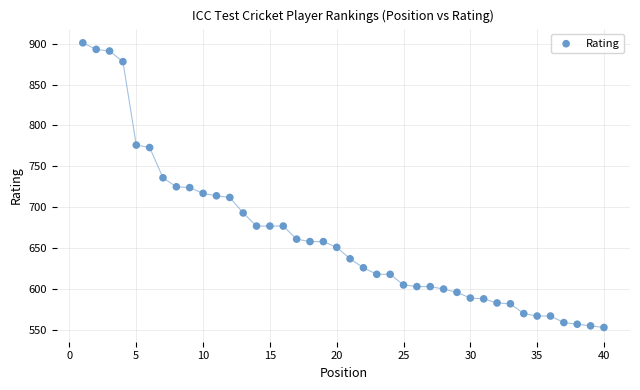

What is the range of Y values (max minus min)?

348